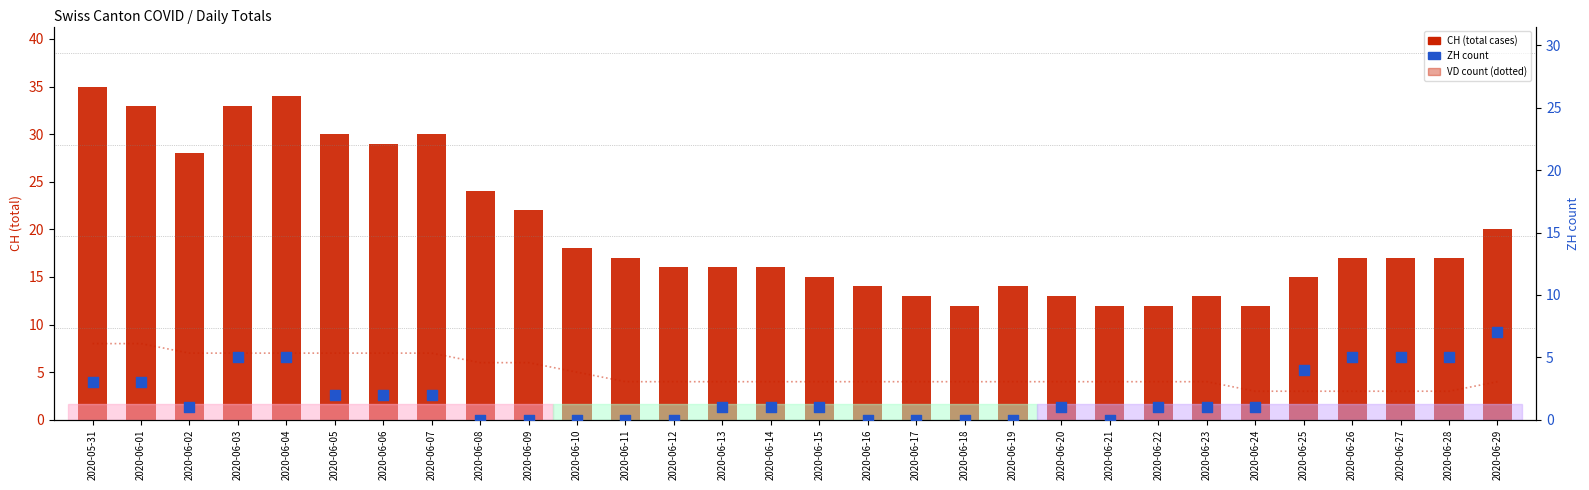

Which series reaches the minimum Y coordinate?

ZH count